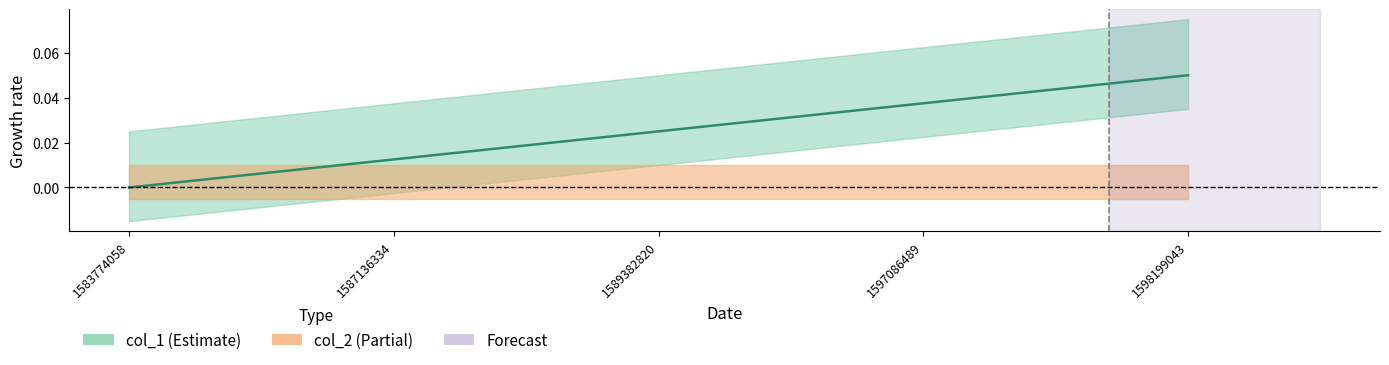

The value at 1583774058 is -0.0. True or false?

False